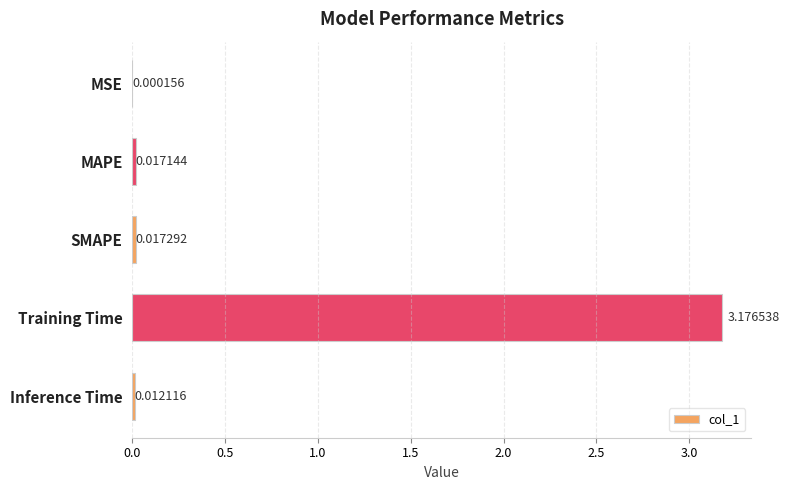

What is the change in value from MSE to Training Time?

+3.2